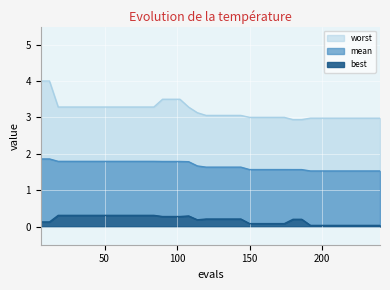

Where is best nearest to the value 0?

192